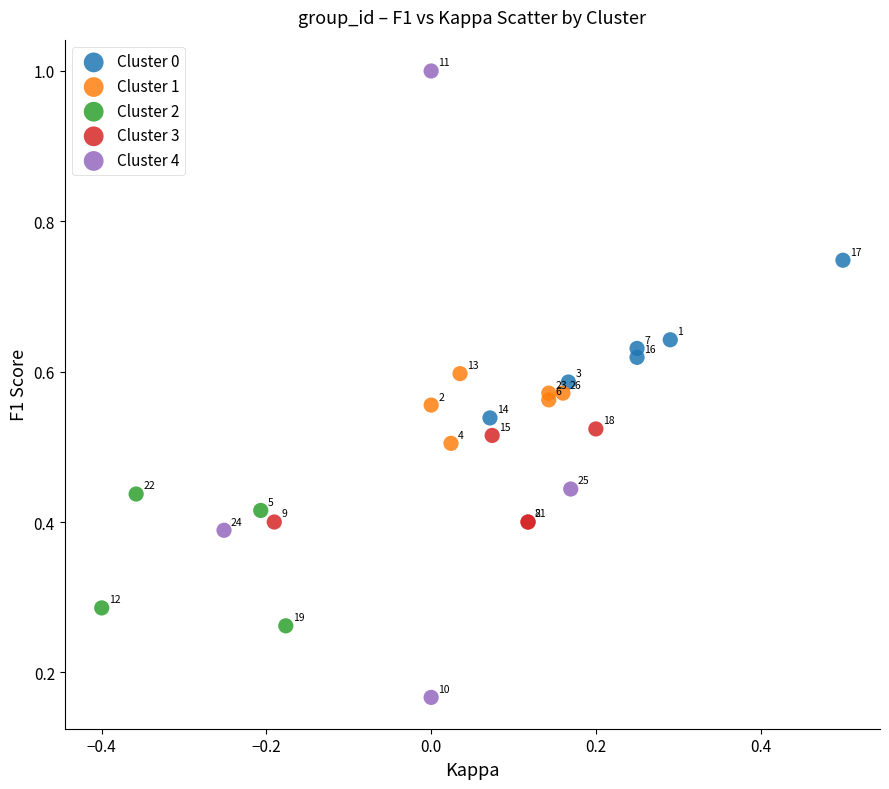

Which series reaches the minimum Y coordinate?

Cluster 4